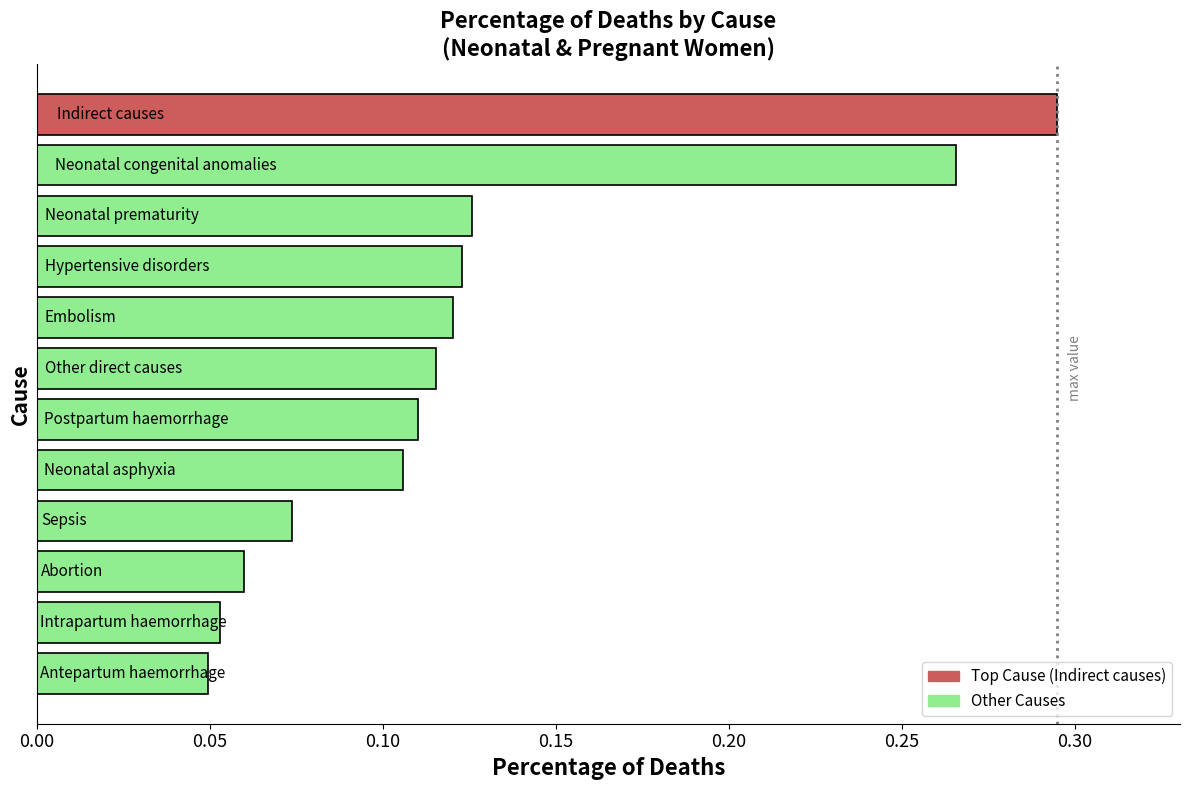

How many values are between 0 and 1?

12